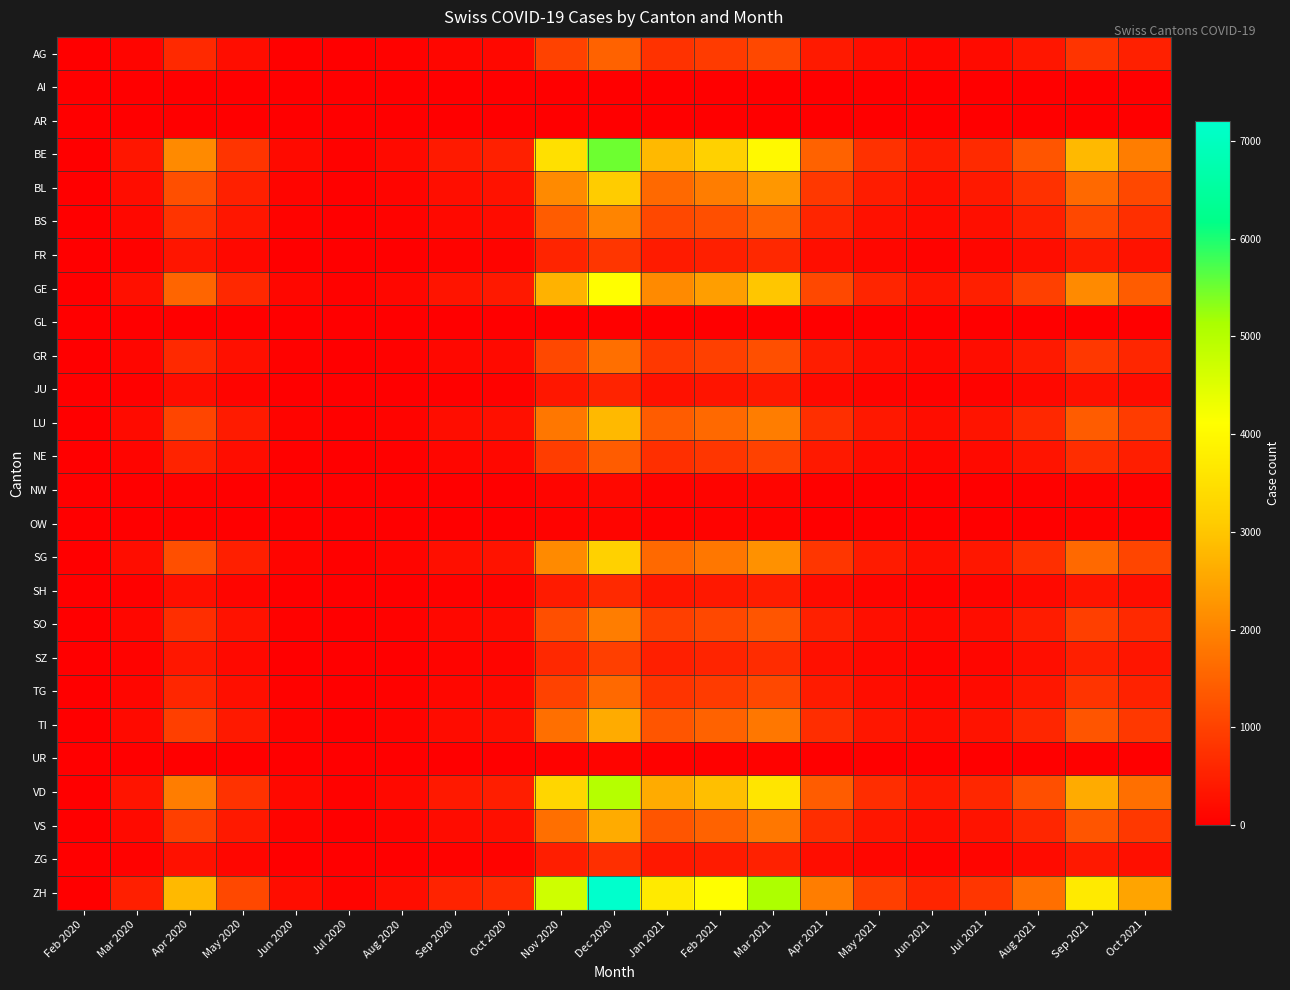

Reading left to right, what are all the values shown in this chart?

AG: Feb 2020=3	Mar 2020=85	Apr 2020=640	May 2020=224	Jun 2020=42	Jul 2020=15	Aug 2020=45	Sep 2020=111	Oct 2020=132	Nov 2020=1000	Dec 2020=1500	Jan 2021=760	Feb 2021=900	Mar 2021=1100	Apr 2021=400	May 2021=210	Jun 2021=120	Jul 2021=180	Aug 2021=350	Sep 2021=800	Oct 2021=500
AI: Feb 2020=0	Mar 2020=1	Apr 2020=5	May 2020=2	Jun 2020=0	Jul 2020=0	Aug 2020=0	Sep 2020=1	Oct 2020=2	Nov 2020=8	Dec 2020=10	Jan 2021=5	Feb 2021=7	Mar 2021=10	Apr 2021=4	May 2021=2	Jun 2021=1	Jul 2021=2	Aug 2021=3	Sep 2021=7	Oct 2021=4
AR: Feb 2020=0	Mar 2020=2	Apr 2020=10	May 2020=4	Jun 2020=1	Jul 2020=0	Aug 2020=1	Sep 2020=2	Oct 2020=4	Nov 2020=15	Dec 2020=20	Jan 2021=10	Feb 2021=14	Mar 2021=18	Apr 2021=7	May 2021=4	Jun 2021=2	Jul 2021=3	Aug 2021=6	Sep 2021=12	Oct 2021=8
BE: Feb 2020=12	Mar 2020=350	Apr 2020=2100	May 2020=800	Jun 2020=160	Jul 2020=55	Aug 2020=160	Sep 2020=400	Oct 2020=500	Nov 2020=3500	Dec 2020=5500	Jan 2021=2800	Feb 2021=3200	Mar 2021=4000	Apr 2021=1500	May 2021=750	Jun 2021=440	Jul 2021=650	Aug 2021=1300	Sep 2021=2800	Oct 2021=1900
BL: Feb 2020=8	Mar 2020=200	Apr 2020=1200	May 2020=500	Jun 2020=90	Jul 2020=35	Aug 2020=90	Sep 2020=230	Oct 2020=290	Nov 2020=2100	Dec 2020=3100	Jan 2021=1600	Feb 2021=1900	Mar 2021=2300	Apr 2021=870	May 2021=440	Jun 2021=250	Jul 2021=380	Aug 2021=750	Sep 2021=1600	Oct 2021=1100
BS: Feb 2020=5	Mar 2020=130	Apr 2020=800	May 2020=340	Jun 2020=60	Jul 2020=22	Aug 2020=60	Sep 2020=150	Oct 2020=190	Nov 2020=1400	Dec 2020=2000	Jan 2021=1100	Feb 2021=1200	Mar 2021=1500	Apr 2021=570	May 2021=280	Jun 2021=170	Jul 2021=250	Aug 2021=490	Sep 2021=1100	Oct 2021=720
FR: Feb 2020=2	Mar 2020=55	Apr 2020=330	May 2020=130	Jun 2020=25	Jul 2020=9	Aug 2020=25	Sep 2020=62	Oct 2020=78	Nov 2020=560	Dec 2020=840	Jan 2021=430	Feb 2021=490	Mar 2021=620	Apr 2021=230	May 2021=115	Jun 2021=68	Jul 2021=100	Aug 2021=200	Sep 2021=430	Oct 2021=290
GE: Feb 2020=9	Mar 2020=260	Apr 2020=1540	May 2020=610	Jun 2020=120	Jul 2020=43	Aug 2020=120	Sep 2020=310	Oct 2020=380	Nov 2020=2700	Dec 2020=4100	Jan 2021=2100	Feb 2021=2400	Mar 2021=3000	Apr 2021=1100	May 2021=570	Jun 2021=330	Jul 2021=490	Aug 2021=980	Sep 2021=2100	Oct 2021=1400
GL: Feb 2020=0	Mar 2020=3	Apr 2020=18	May 2020=7	Jun 2020=1	Jul 2020=0	Aug 2020=1	Sep 2020=3	Oct 2020=4	Nov 2020=28	Dec 2020=42	Jan 2021=21	Feb 2021=25	Mar 2021=31	Apr 2021=11	May 2021=6	Jun 2021=3	Jul 2021=5	Aug 2021=10	Sep 2021=22	Oct 2021=15
GR: Feb 2020=4	Mar 2020=110	Apr 2020=640	May 2020=260	Jun 2020=50	Jul 2020=18	Aug 2020=50	Sep 2020=130	Oct 2020=160	Nov 2020=1100	Dec 2020=1700	Jan 2021=870	Feb 2021=980	Mar 2021=1200	Apr 2021=460	May 2021=230	Jun 2021=140	Jul 2021=200	Aug 2021=400	Sep 2021=870	Oct 2021=580
JU: Feb 2020=1	Mar 2020=35	Apr 2020=210	May 2020=82	Jun 2020=16	Jul 2020=6	Aug 2020=16	Sep 2020=41	Oct 2020=51	Nov 2020=360	Dec 2020=540	Jan 2021=280	Feb 2021=310	Mar 2021=390	Apr 2021=150	May 2021=74	Jun 2021=43	Jul 2021=64	Aug 2021=130	Sep 2021=280	Oct 2021=190
LU: Feb 2020=6	Mar 2020=180	Apr 2020=1060	May 2020=430	Jun 2020=82	Jul 2020=29	Aug 2020=82	Sep 2020=210	Oct 2020=260	Nov 2020=1800	Dec 2020=2800	Jan 2021=1400	Feb 2021=1600	Mar 2021=1900	Apr 2021=730	May 2021=370	Jun 2021=210	Jul 2021=320	Aug 2021=630	Sep 2021=1400	Oct 2021=920
NE: Feb 2020=3	Mar 2020=90	Apr 2020=540	May 2020=220	Jun 2020=42	Jul 2020=15	Aug 2020=42	Sep 2020=110	Oct 2020=130	Nov 2020=930	Dec 2020=1400	Jan 2021=720	Feb 2021=820	Mar 2021=990	Apr 2021=380	May 2021=190	Jun 2021=110	Jul 2021=160	Aug 2021=320	Sep 2021=700	Oct 2021=470
NW: Feb 2020=0	Mar 2020=8	Apr 2020=50	May 2020=20	Jun 2020=4	Jul 2020=1	Aug 2020=4	Sep 2020=10	Oct 2020=12	Nov 2020=86	Dec 2020=130	Jan 2021=67	Feb 2021=76	Mar 2021=93	Apr 2021=35	May 2021=18	Jun 2021=10	Jul 2021=15	Aug 2021=30	Sep 2021=65	Oct 2021=43
OW: Feb 2020=0	Mar 2020=6	Apr 2020=38	May 2020=15	Jun 2020=3	Jul 2020=1	Aug 2020=3	Sep 2020=8	Oct 2020=9	Nov 2020=65	Dec 2020=98	Jan 2021=50	Feb 2021=57	Mar 2021=70	Apr 2021=27	May 2021=13	Jun 2021=8	Jul 2021=11	Aug 2021=22	Sep 2021=49	Oct 2021=33
SG: Feb 2020=7	Mar 2020=200	Apr 2020=1200	May 2020=490	Jun 2020=93	Jul 2020=33	Aug 2020=93	Sep 2020=240	Oct 2020=300	Nov 2020=2100	Dec 2020=3200	Jan 2021=1600	Feb 2021=1800	Mar 2021=2200	Apr 2021=840	May 2021=420	Jun 2021=240	Jul 2021=360	Aug 2021=720	Sep 2021=1600	Oct 2021=1060
SH: Feb 2020=1	Mar 2020=40	Apr 2020=240	May 2020=97	Jun 2020=19	Jul 2020=7	Aug 2020=19	Sep 2020=48	Oct 2020=59	Nov 2020=420	Dec 2020=640	Jan 2021=330	Feb 2021=370	Mar 2021=450	Apr 2021=170	May 2021=85	Jun 2021=49	Jul 2021=73	Aug 2021=150	Sep 2021=320	Oct 2021=210
SO: Feb 2020=4	Mar 2020=120	Apr 2020=710	May 2020=290	Jun 2020=55	Jul 2020=20	Aug 2020=55	Sep 2020=140	Oct 2020=180	Nov 2020=1200	Dec 2020=1900	Jan 2021=960	Feb 2021=1100	Mar 2021=1300	Apr 2021=500	May 2021=250	Jun 2021=150	Jul 2021=220	Aug 2021=440	Sep 2021=960	Oct 2021=640
SZ: Feb 2020=2	Mar 2020=60	Apr 2020=360	May 2020=150	Jun 2020=28	Jul 2020=10	Aug 2020=28	Sep 2020=72	Oct 2020=89	Nov 2020=630	Dec 2020=960	Jan 2021=490	Feb 2021=560	Mar 2021=680	Apr 2021=260	May 2021=130	Jun 2021=76	Jul 2021=110	Aug 2021=230	Sep 2021=490	Oct 2021=330
TG: Feb 2020=3	Mar 2020=100	Apr 2020=590	May 2020=240	Jun 2020=46	Jul 2020=16	Aug 2020=46	Sep 2020=120	Oct 2020=150	Nov 2020=1000	Dec 2020=1600	Jan 2021=800	Feb 2021=910	Mar 2021=1100	Apr 2021=420	May 2021=210	Jun 2021=120	Jul 2021=180	Aug 2021=360	Sep 2021=790	Oct 2021=530
TI: Feb 2020=5	Mar 2020=160	Apr 2020=970	May 2020=390	Jun 2020=75	Jul 2020=27	Aug 2020=75	Sep 2020=190	Oct 2020=240	Nov 2020=1700	Dec 2020=2600	Jan 2021=1300	Feb 2021=1500	Mar 2021=1800	Apr 2021=690	May 2021=340	Jun 2021=200	Jul 2021=300	Aug 2021=590	Sep 2021=1300	Oct 2021=870
UR: Feb 2020=0	Mar 2020=4	Apr 2020=25	May 2020=10	Jun 2020=2	Jul 2020=1	Aug 2020=2	Sep 2020=5	Oct 2020=6	Nov 2020=47	Dec 2020=71	Jan 2021=36	Feb 2021=41	Mar 2021=50	Apr 2021=19	May 2021=9	Jun 2021=6	Jul 2021=8	Aug 2021=16	Sep 2021=35	Oct 2021=23
VD: Feb 2020=11	Mar 2020=320	Apr 2020=1900	May 2020=760	Jun 2020=150	Jul 2020=52	Aug 2020=150	Sep 2020=380	Oct 2020=470	Nov 2020=3300	Dec 2020=5000	Jan 2021=2600	Feb 2021=2900	Mar 2021=3600	Apr 2021=1400	May 2021=690	Jun 2021=400	Jul 2021=600	Aug 2021=1200	Sep 2021=2600	Oct 2021=1700
VS: Feb 2020=5	Mar 2020=160	Apr 2020=970	May 2020=390	Jun 2020=75	Jul 2020=27	Aug 2020=75	Sep 2020=190	Oct 2020=240	Nov 2020=1700	Dec 2020=2600	Jan 2021=1300	Feb 2021=1500	Mar 2021=1800	Apr 2021=690	May 2021=340	Jun 2021=200	Jul 2021=300	Aug 2021=590	Sep 2021=1300	Oct 2021=870
ZG: Feb 2020=1	Mar 2020=45	Apr 2020=270	May 2020=110	Jun 2020=21	Jul 2020=7	Aug 2020=21	Sep 2020=54	Oct 2020=67	Nov 2020=470	Dec 2020=720	Jan 2021=370	Feb 2021=420	Mar 2021=510	Apr 2021=200	May 2021=99	Jun 2021=58	Jul 2021=86	Aug 2021=170	Sep 2021=380	Oct 2021=250
ZH: Feb 2020=15	Mar 2020=480	Apr 2020=2800	May 2020=1100	Jun 2020=210	Jul 2020=76	Aug 2020=210	Sep 2020=540	Oct 2020=670	Nov 2020=4700	Dec 2020=7200	Jan 2021=3700	Feb 2021=4100	Mar 2021=5100	Apr 2021=1900	May 2021=970	Jun 2021=570	Jul 2021=840	Aug 2021=1700	Sep 2021=3700	Oct 2021=2500